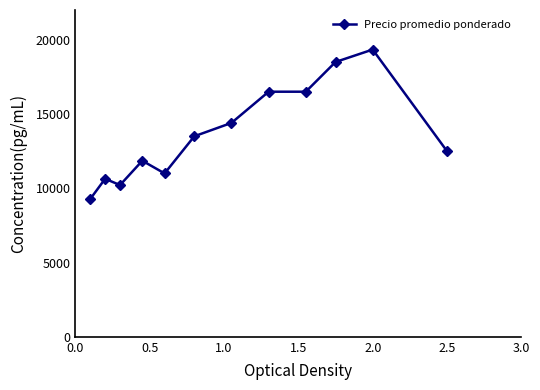

How many series are shown in this chart?

1